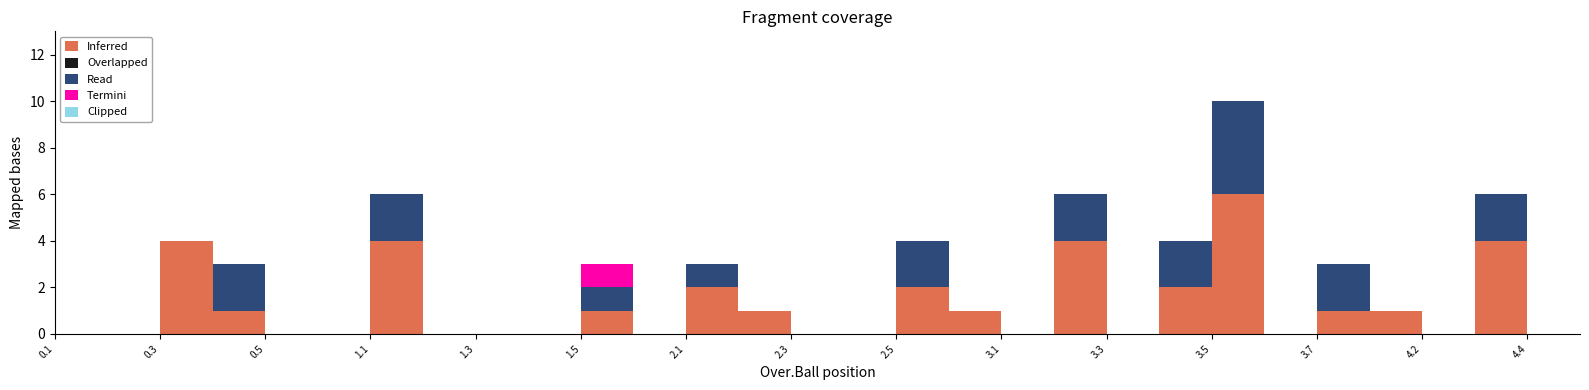

What is the label of the 7th point from the left?

1.1